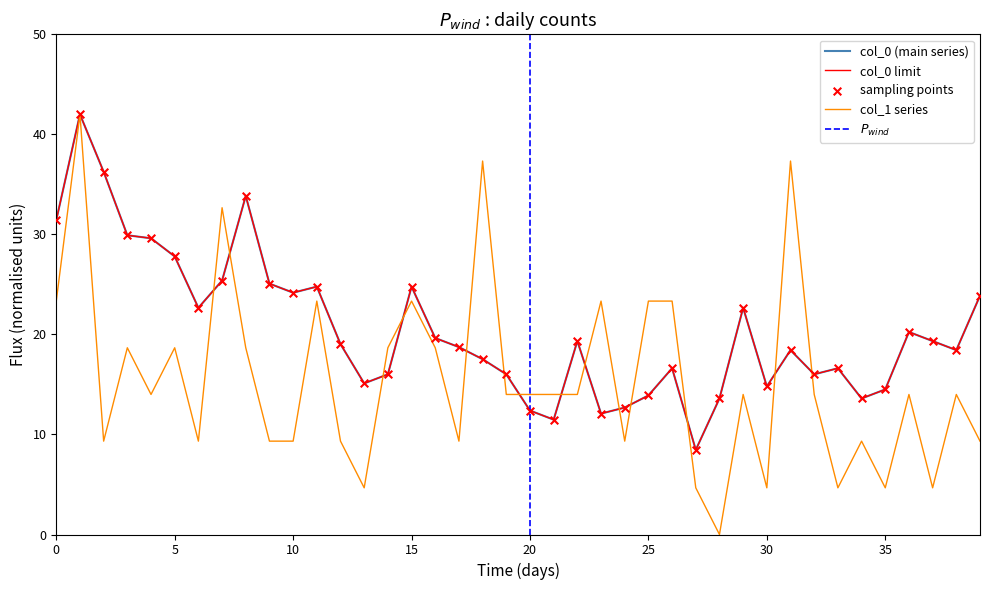

At how many categories does at least one series exceed 15?

32